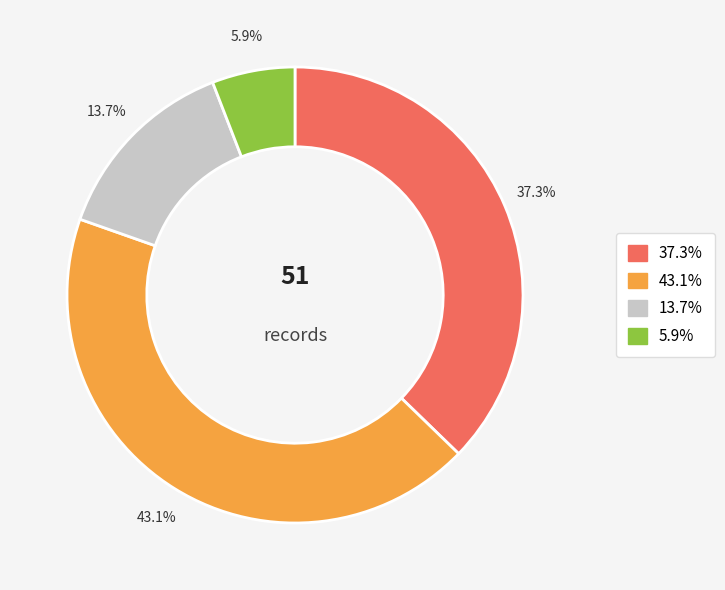

Is there any slice that represents more than half of the pie?

No